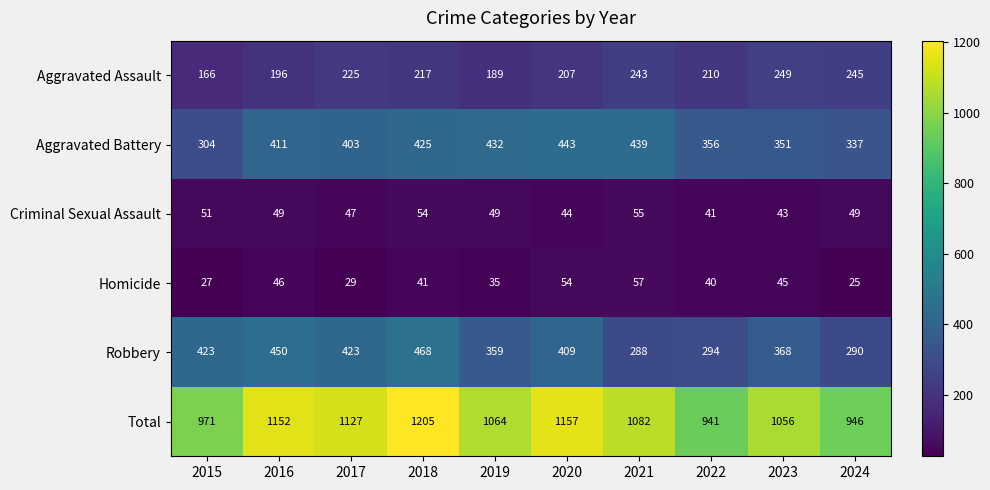

Which series has the widest spread of values?

Total